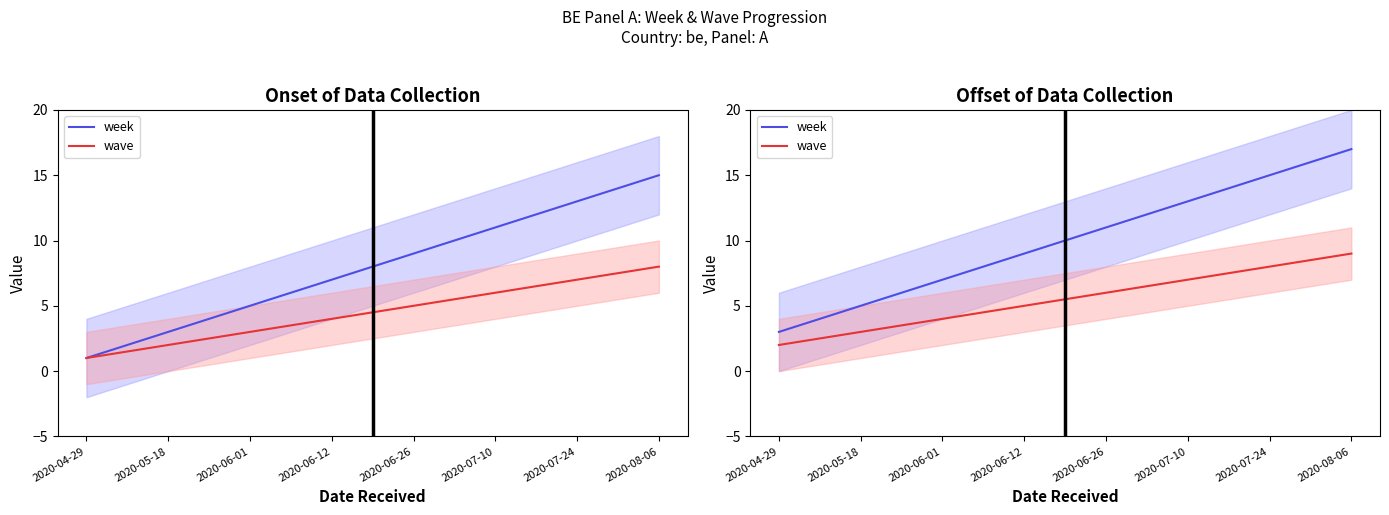

What is the total value across all series at 2020-07-24?

23